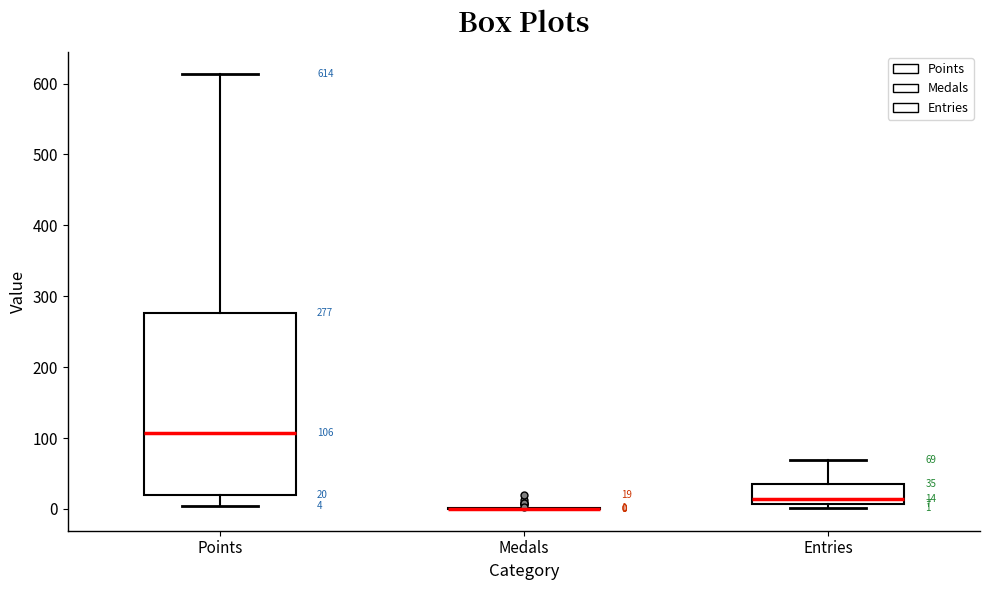

Which box is the tallest, from its lower edge to its upper edge?

Points